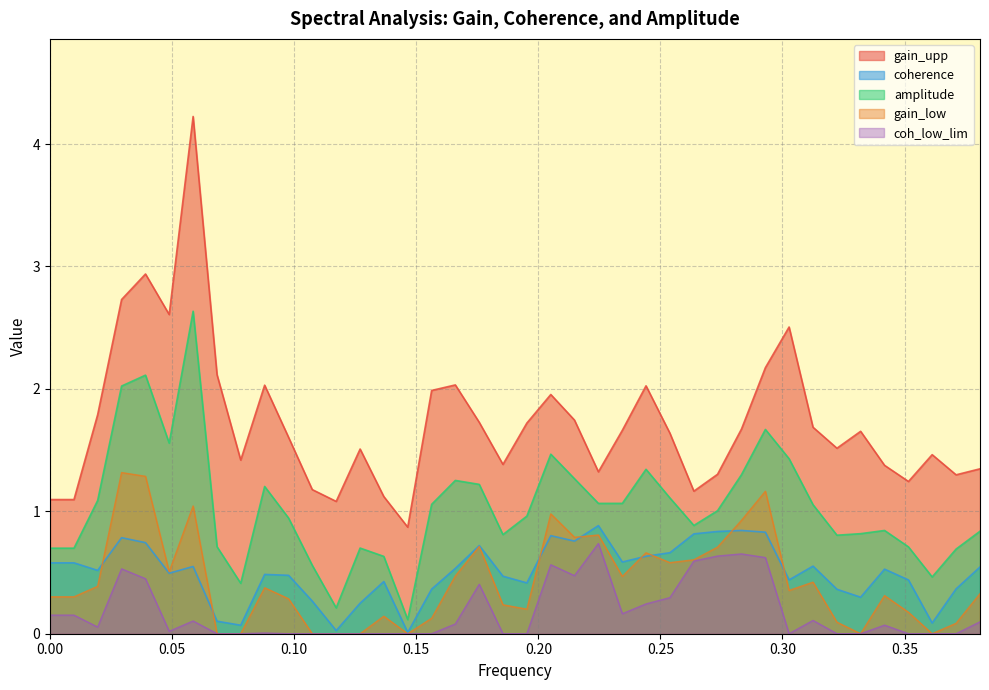

Which series has the widest spread of values?

gain_upp